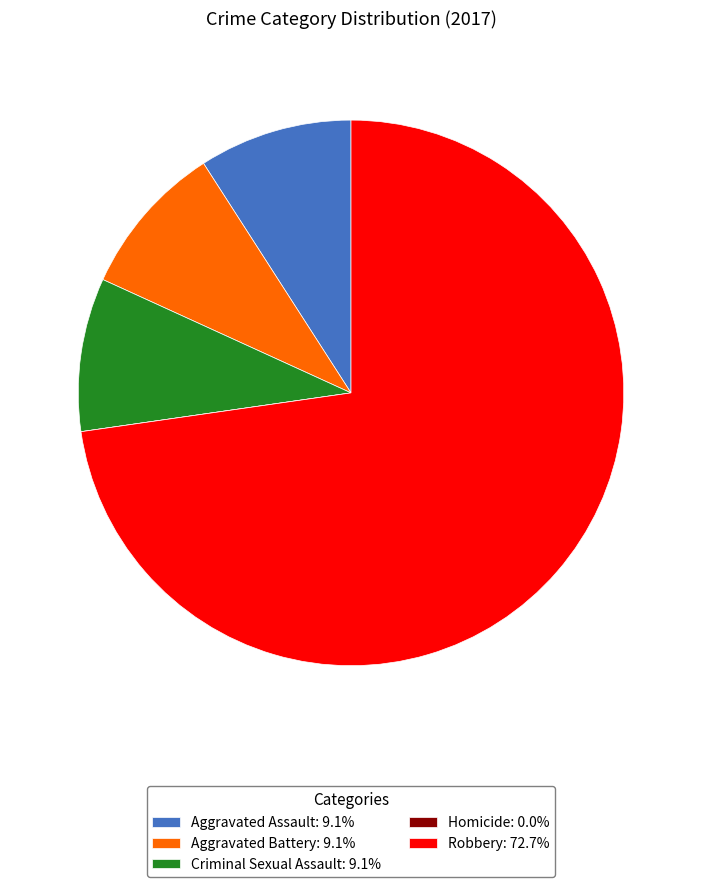

The Aggravated Assault slice represents 9% of the pie. True or false?

True